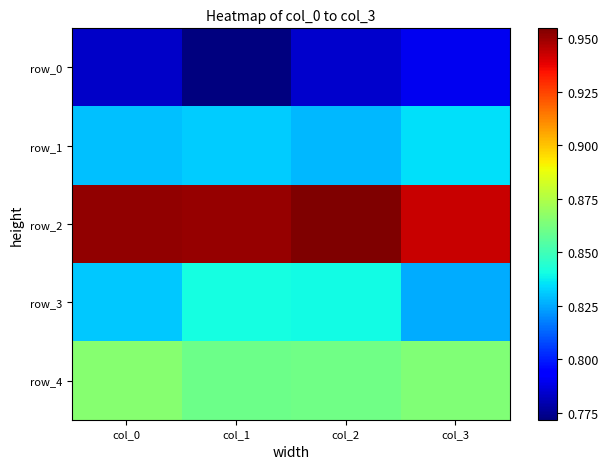

The row_4 series shows 0.9 at col_0. True or false?

True